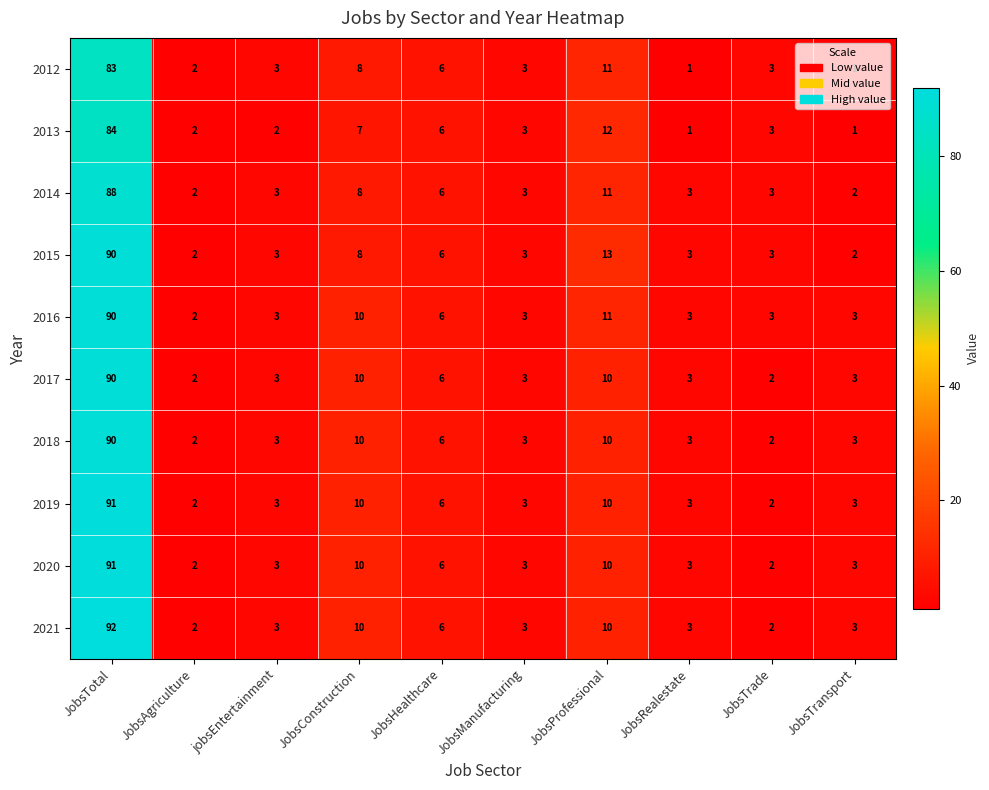

What is the average value of the 2021 series?

13